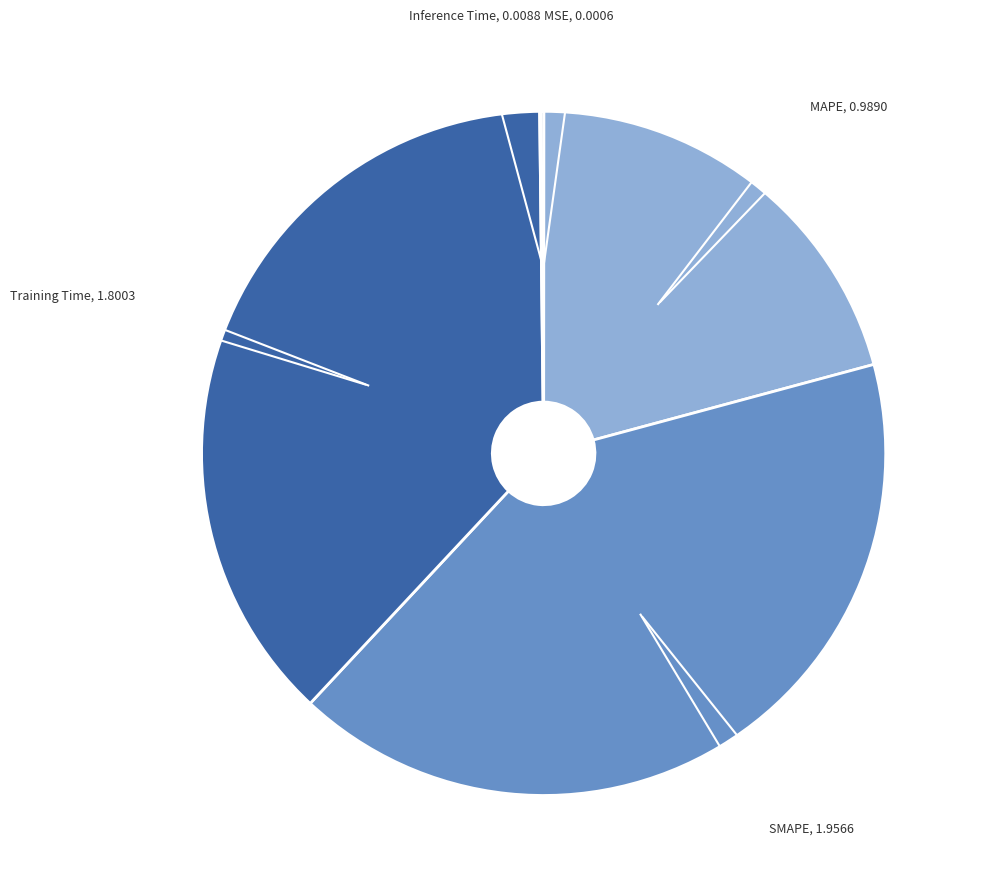

Does any single category account for the majority?

No